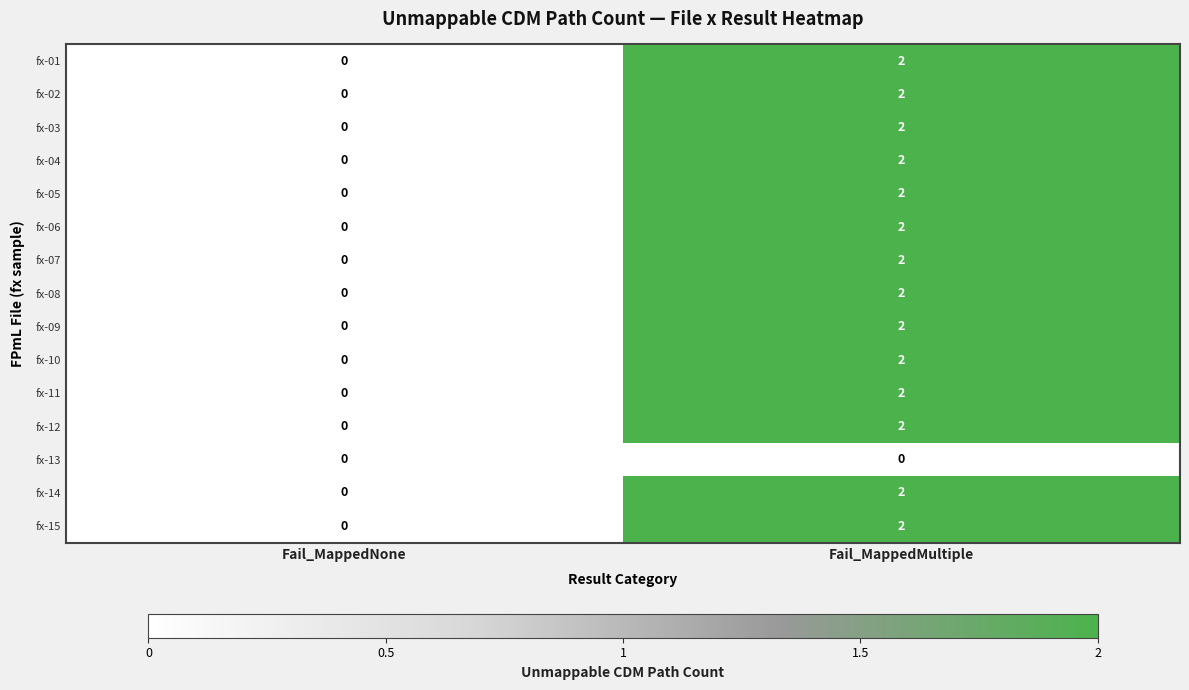

Where is fx-06 nearest to the value 1?

Fail_MappedNone